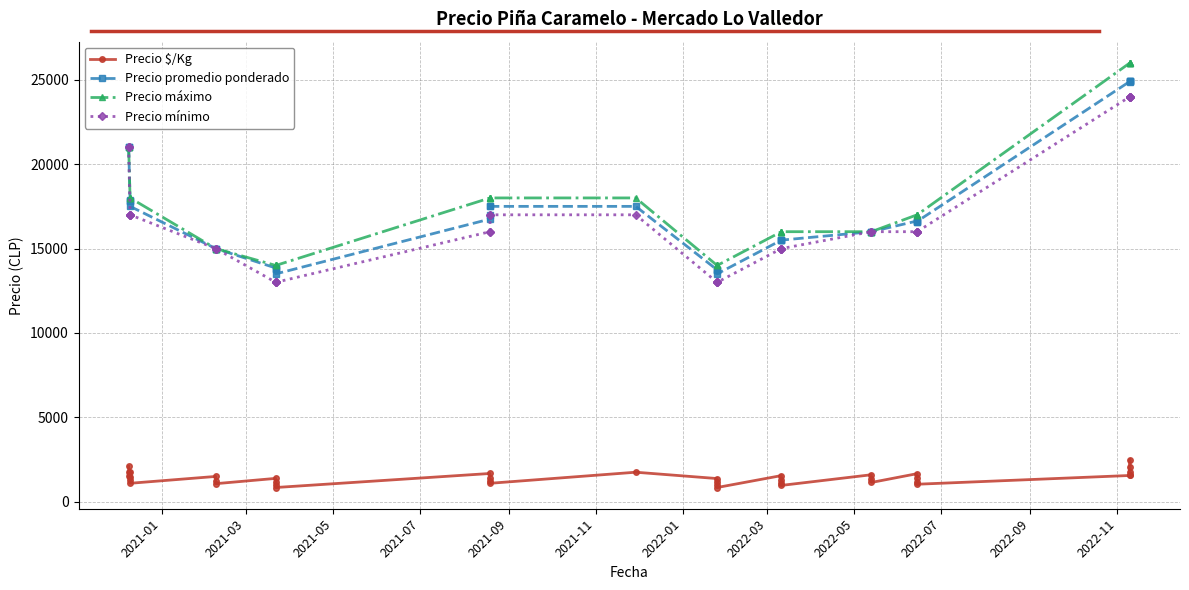

What are all the series names shown in the legend?

Precio $/Kg, Precio promedio ponderado, Precio máximo, Precio mínimo